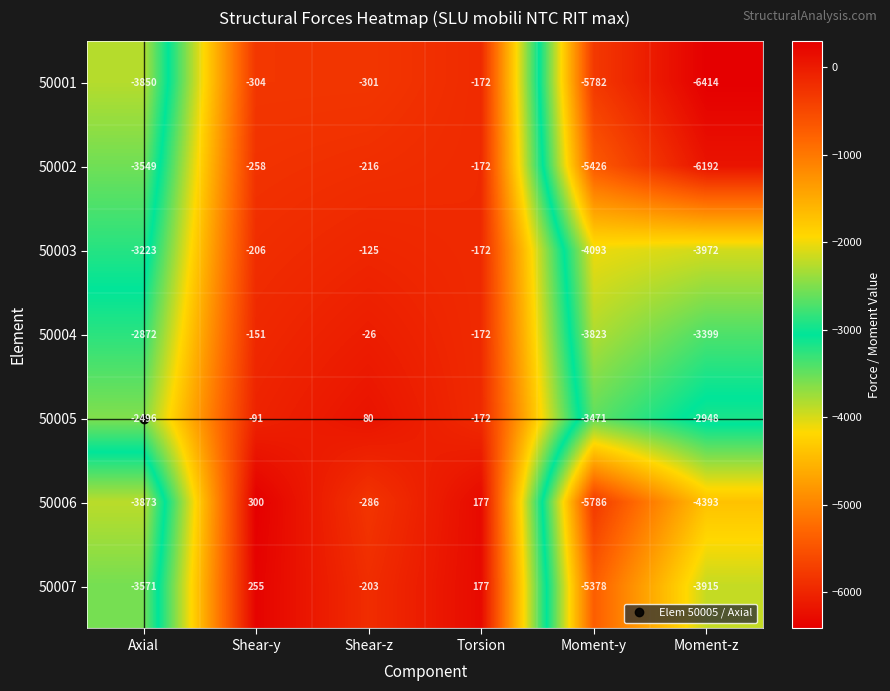

What is the difference between the 50007 values at Axial and Torsion?

3748